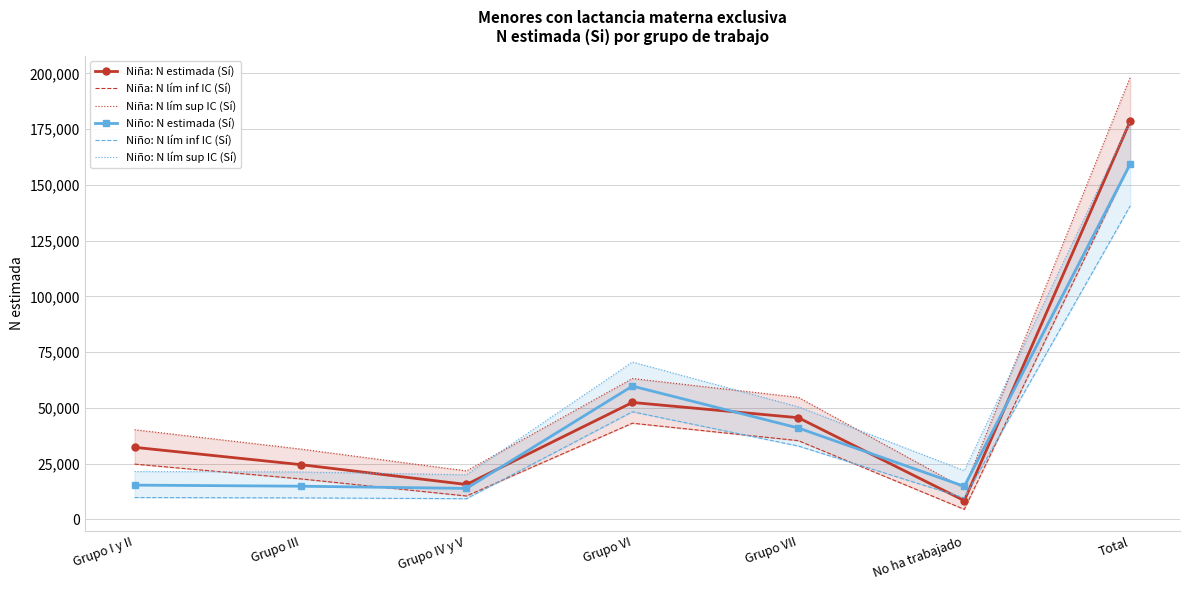

What position from the left is Grupo I y II?

1